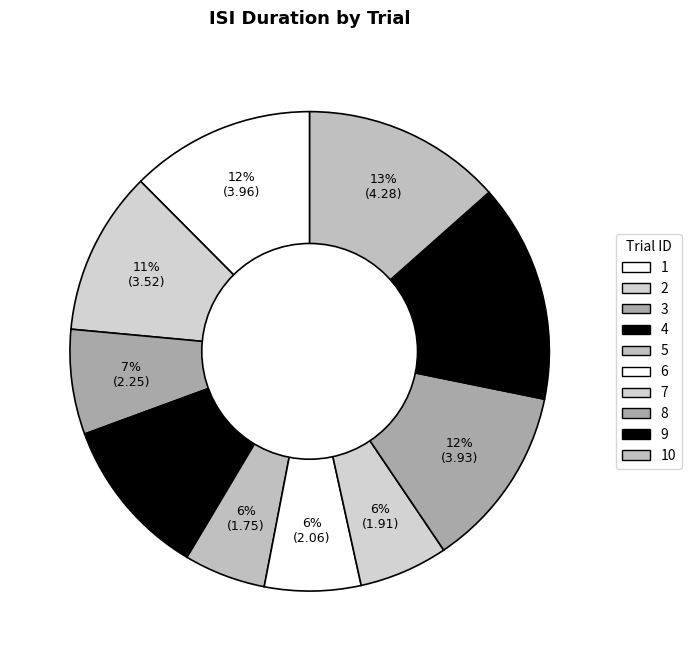

To the nearest percent, what is the average slice percentage?

10%